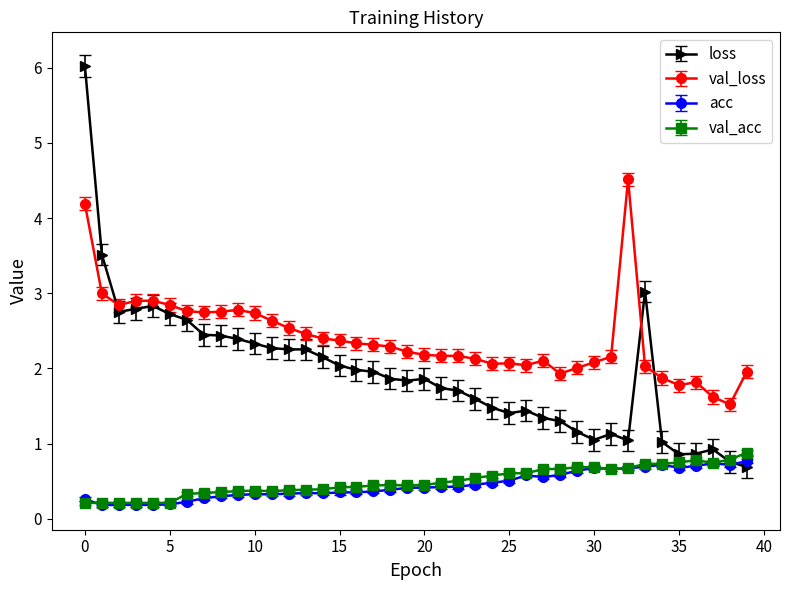

Which series has the widest spread of values?

loss